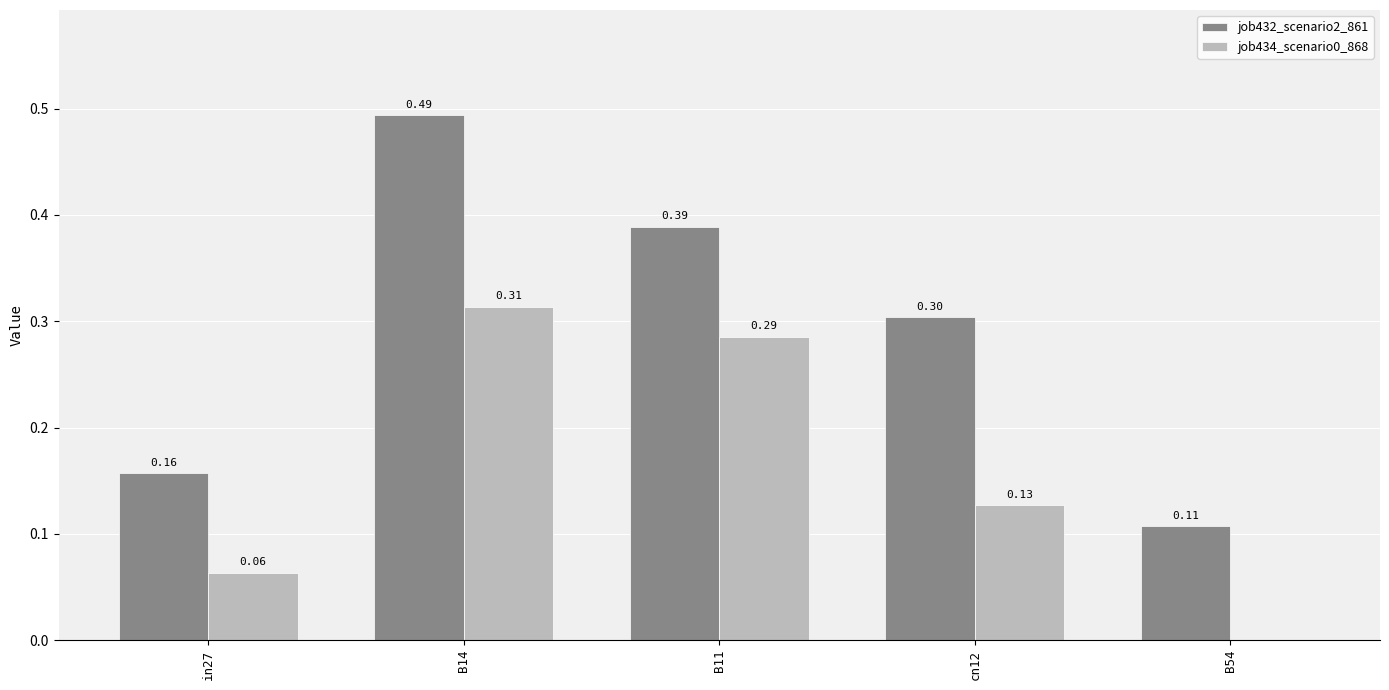

Which series changed the most between B14 and B11?

job432_scenario2_861